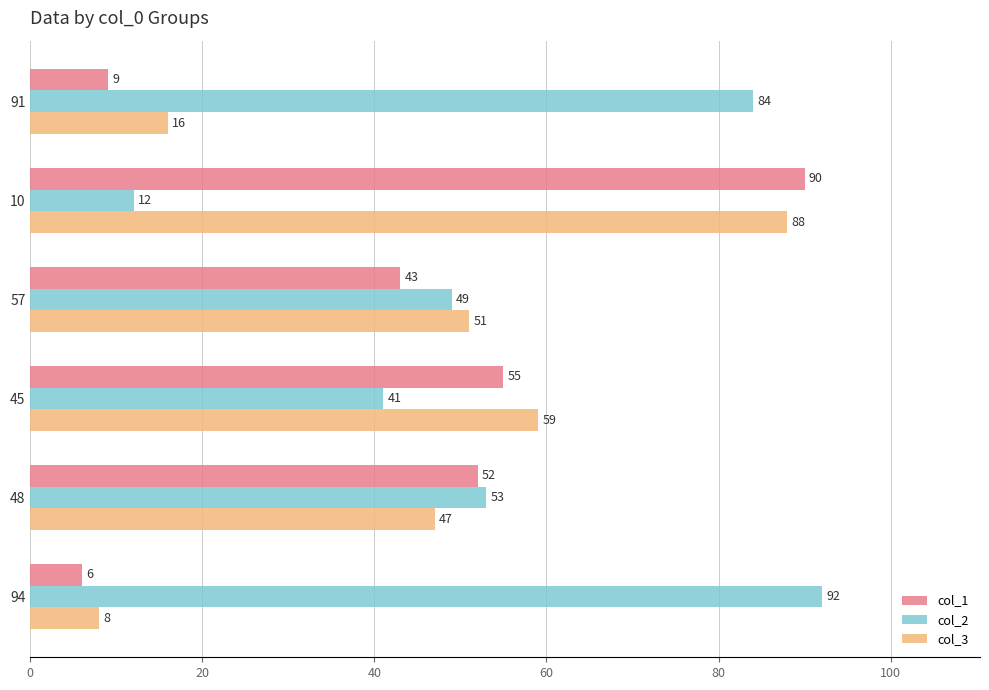

Which series has the widest spread of values?

col_1